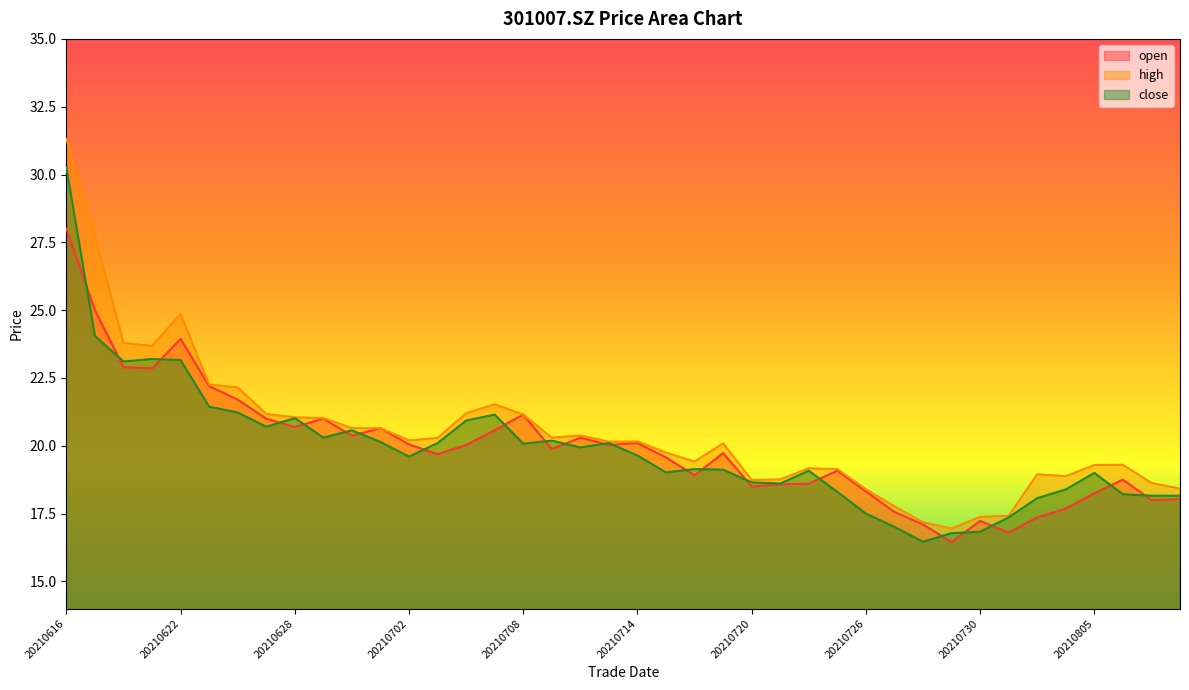

True or false: open and close cross at least once.

True